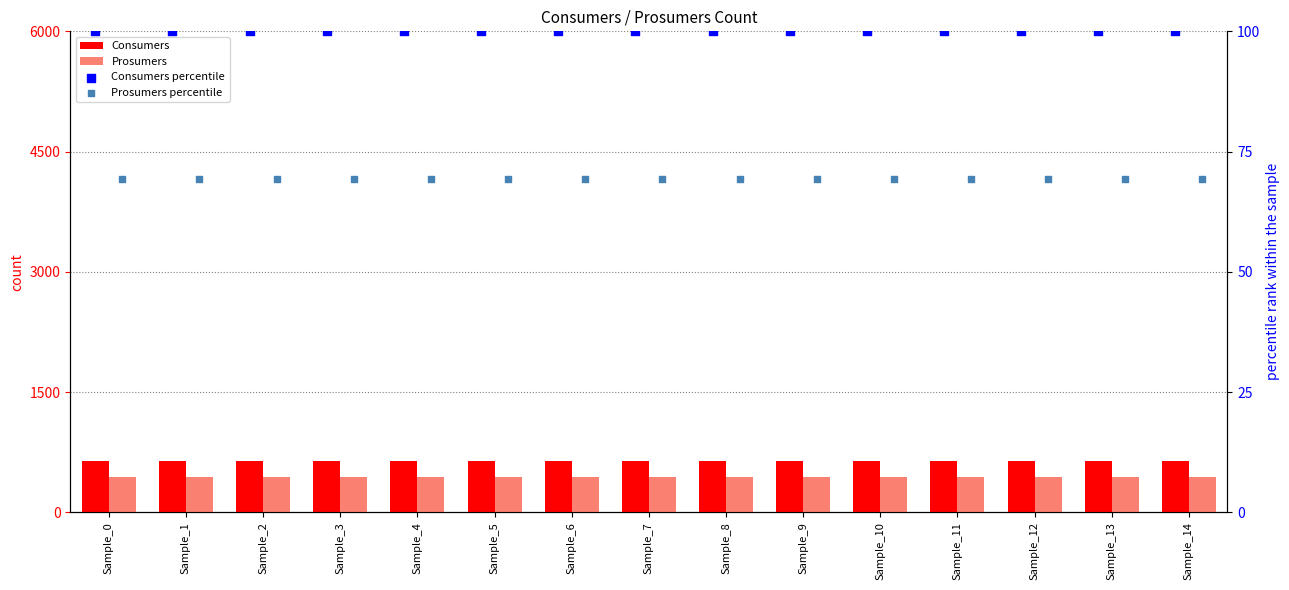

What is the total value across all series at Sample_9?

1244.3